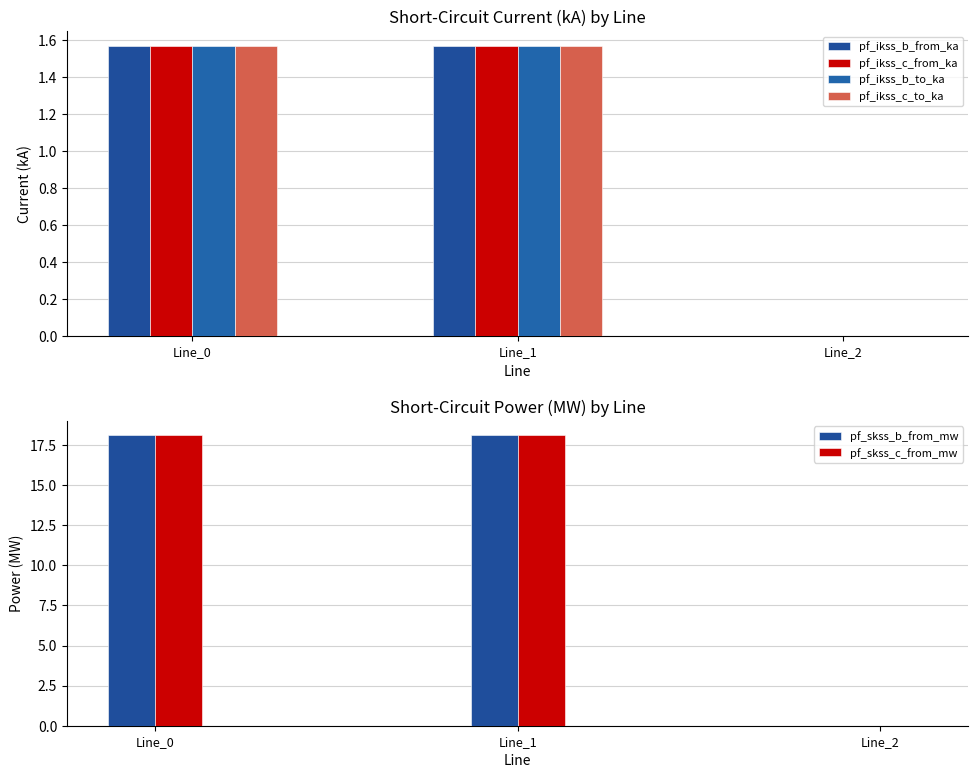

What is the difference between the pf_skss_c_from_mw values at Line_2 and Line_1?

18.1